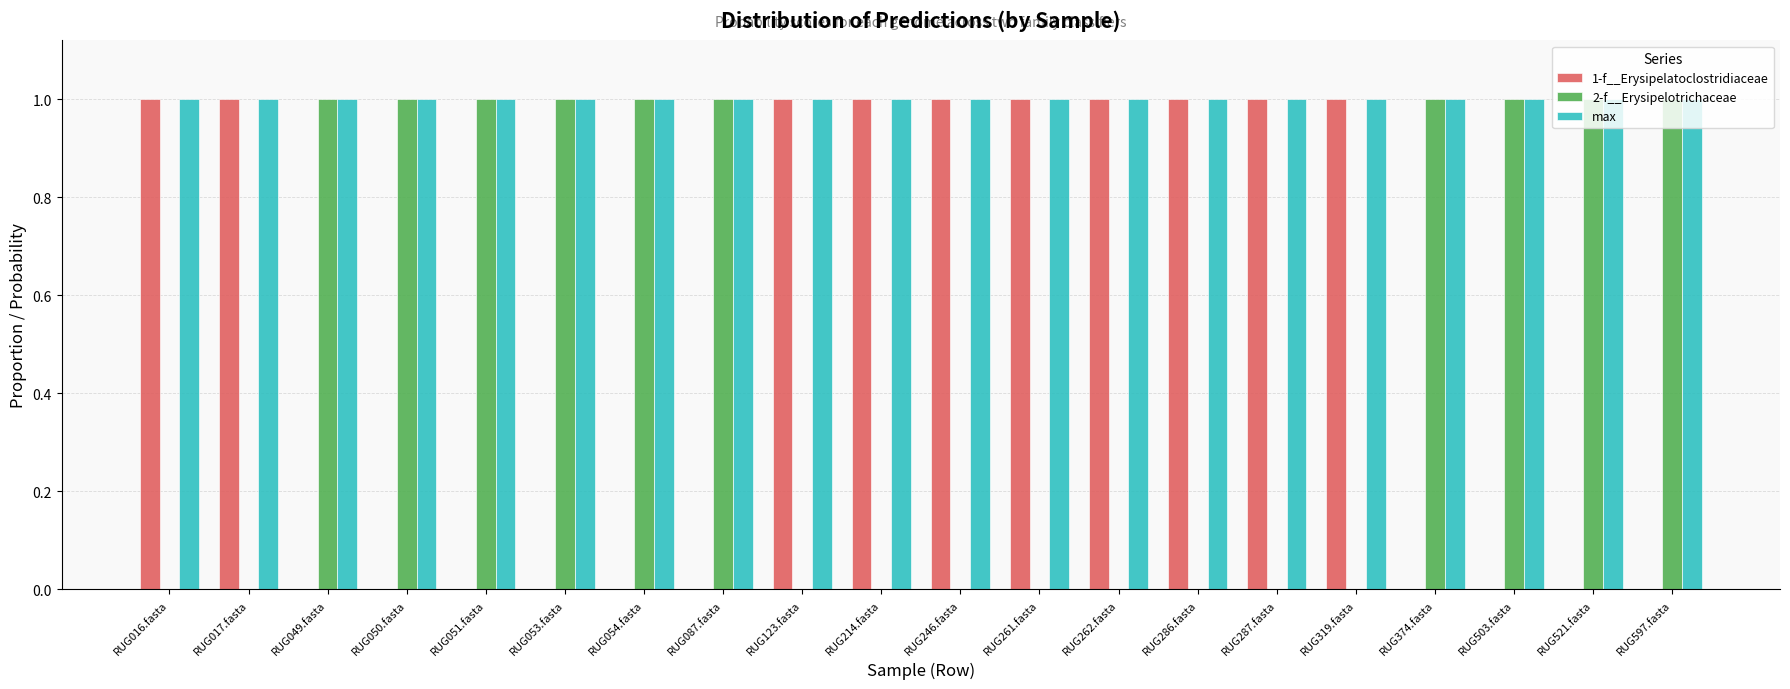

The max series shows 1.0 at RUG017.fasta. True or false?

True